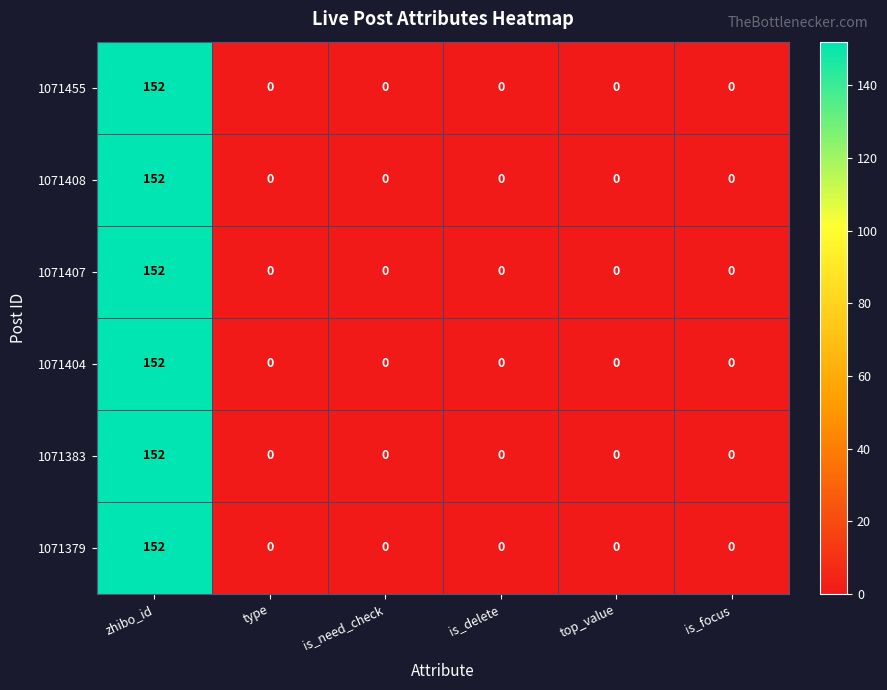

How many series are shown in this chart?

6